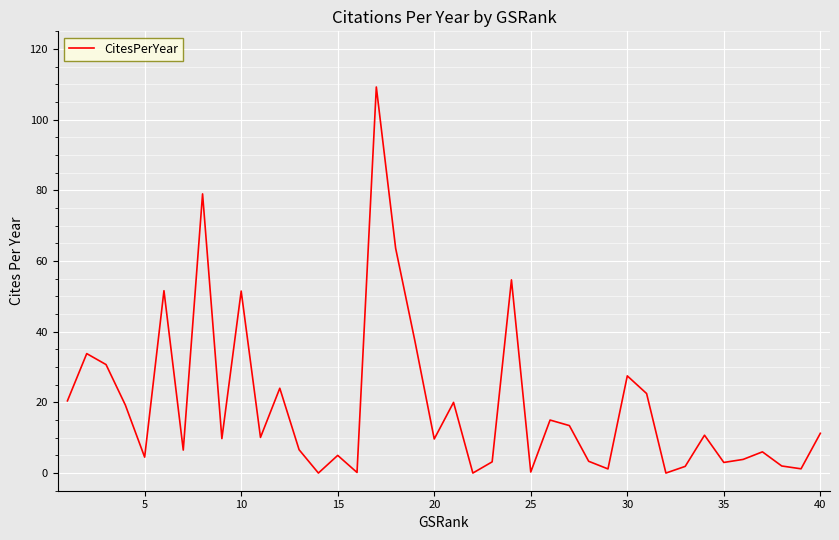

What is the difference between the maximum and second lowest values?

109.2